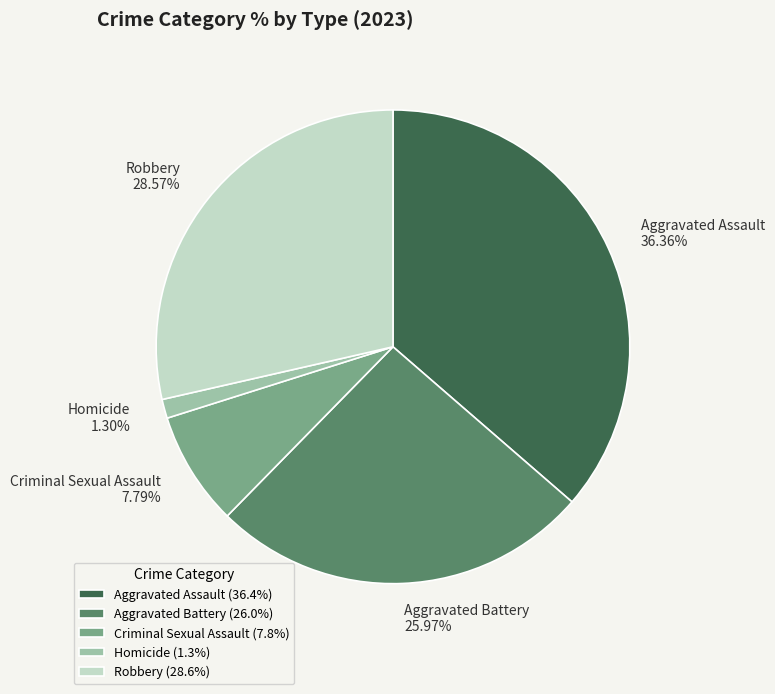

To the nearest percent, what is the combined percentage of Criminal Sexual Assault and Aggravated Assault?

44%